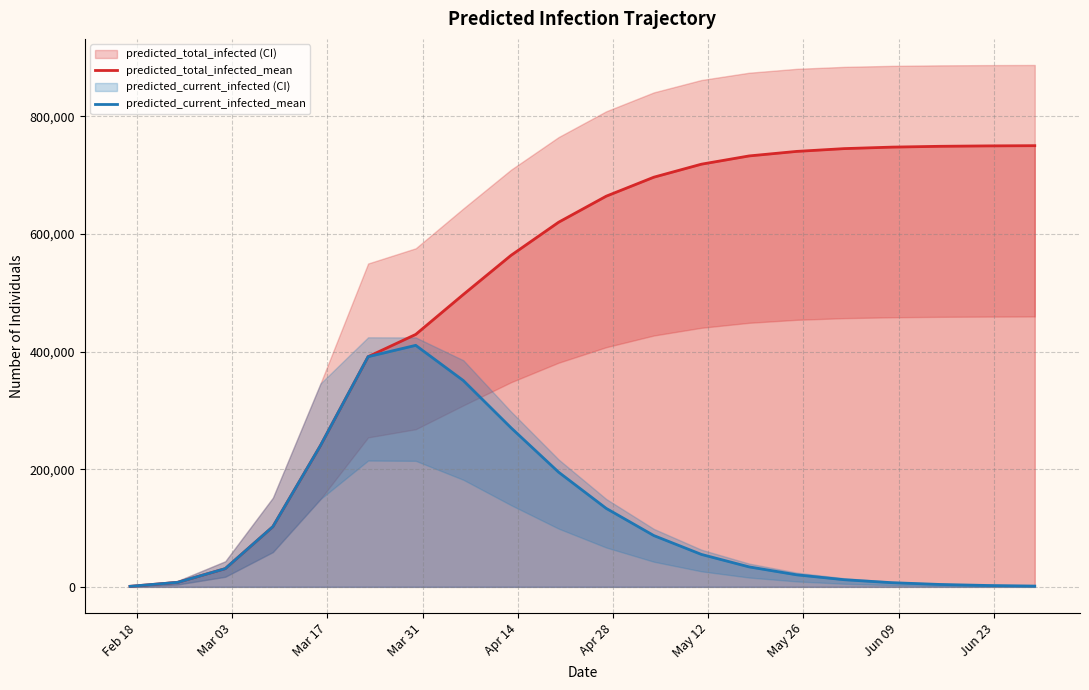

Which series has the largest total across all categories?

predicted_total_infected_mean